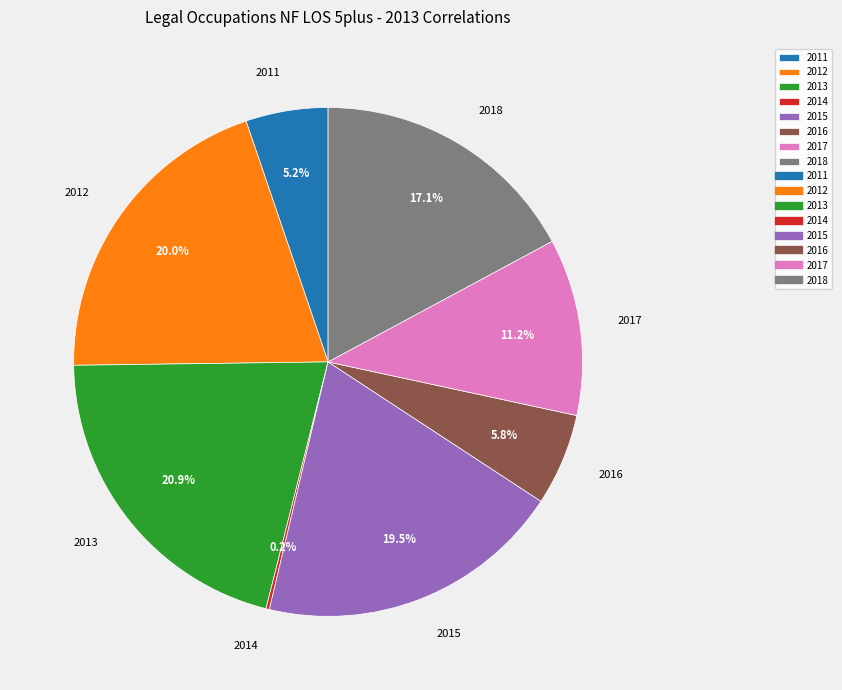

True or false: 2013 accounts for 35% of the total.

False